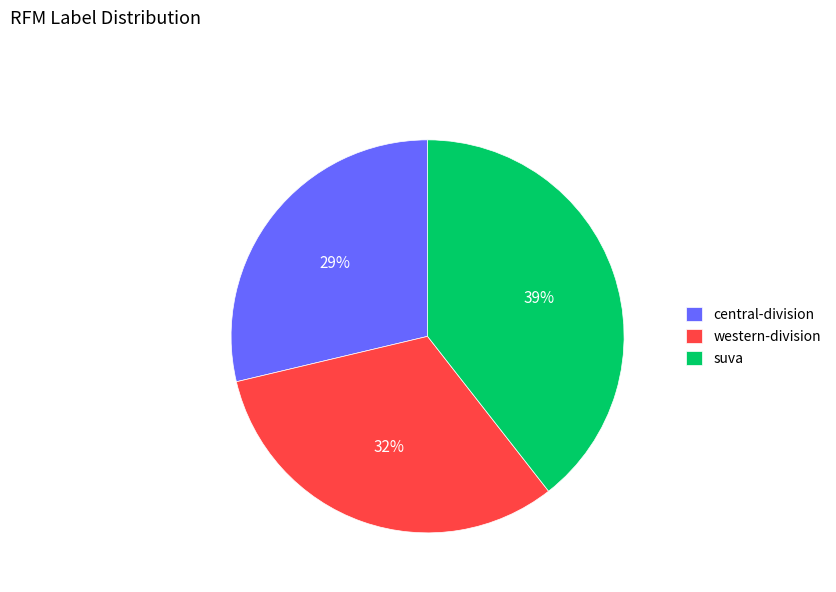

The western-division slice represents 32% of the pie. True or false?

True